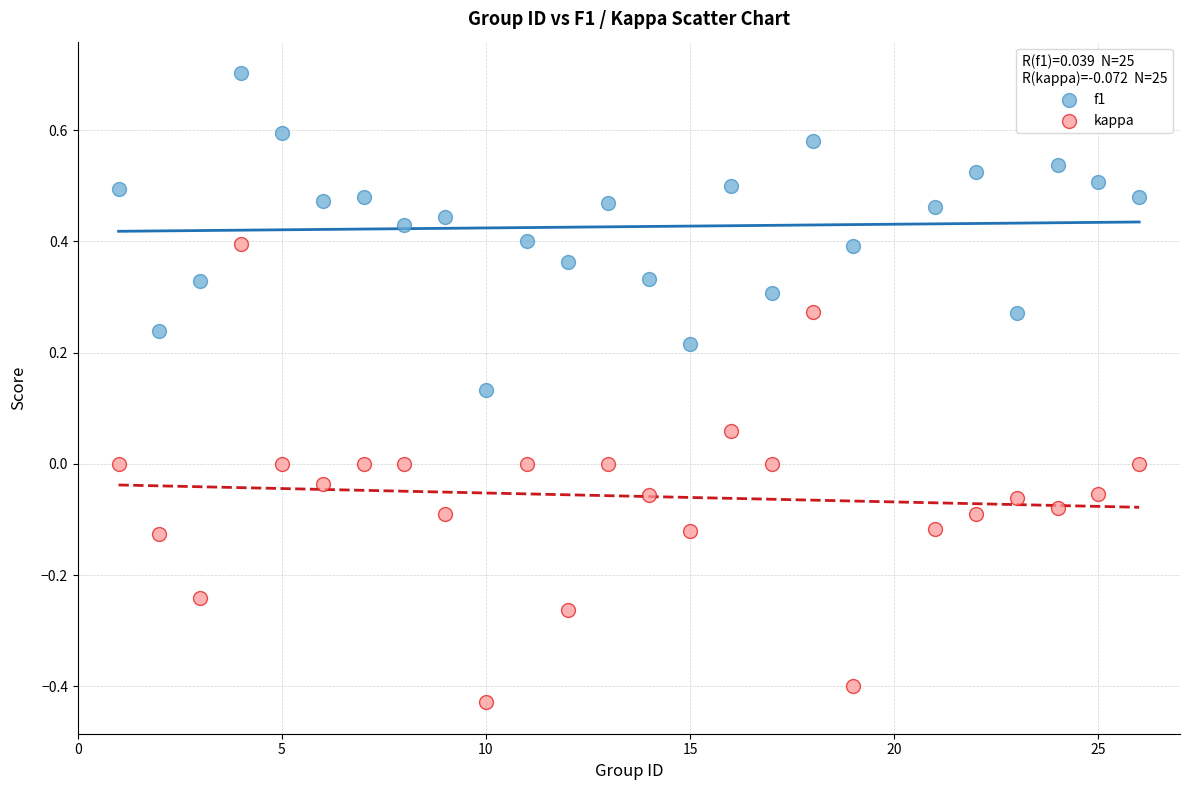

Across all data points, what is the range of Y values (max minus min)?

1.1